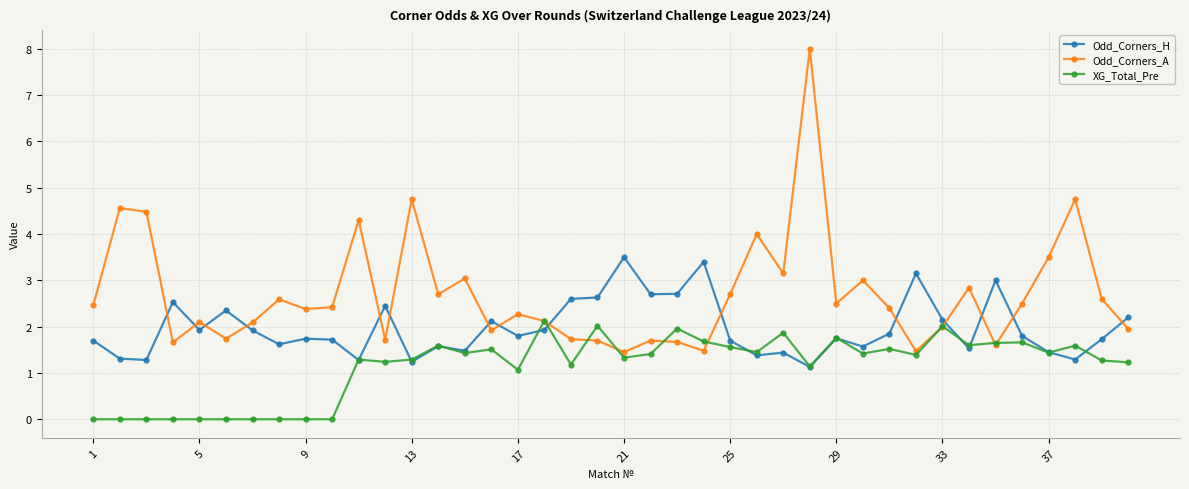

Rank the series by their maximum value, from highest to lowest.

Odd_Corners_A, Odd_Corners_H, XG_Total_Pre